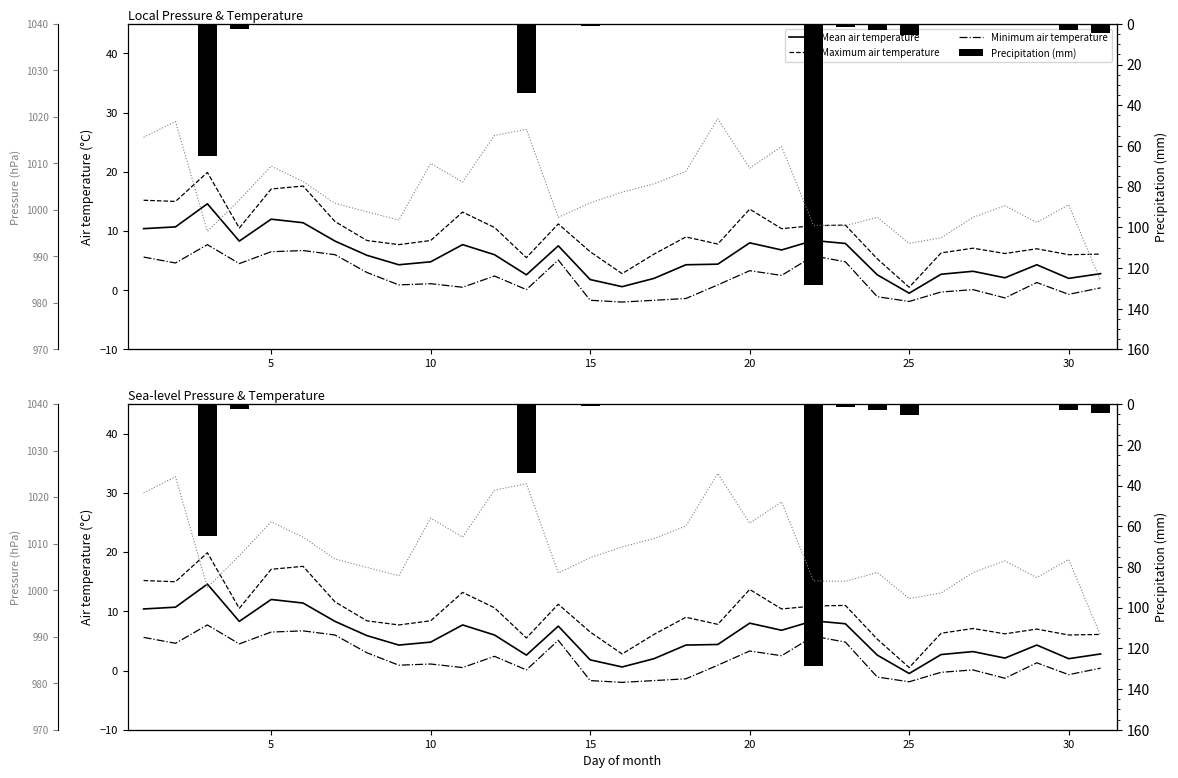

How many negative values does the Minimum air temperature series have?

9